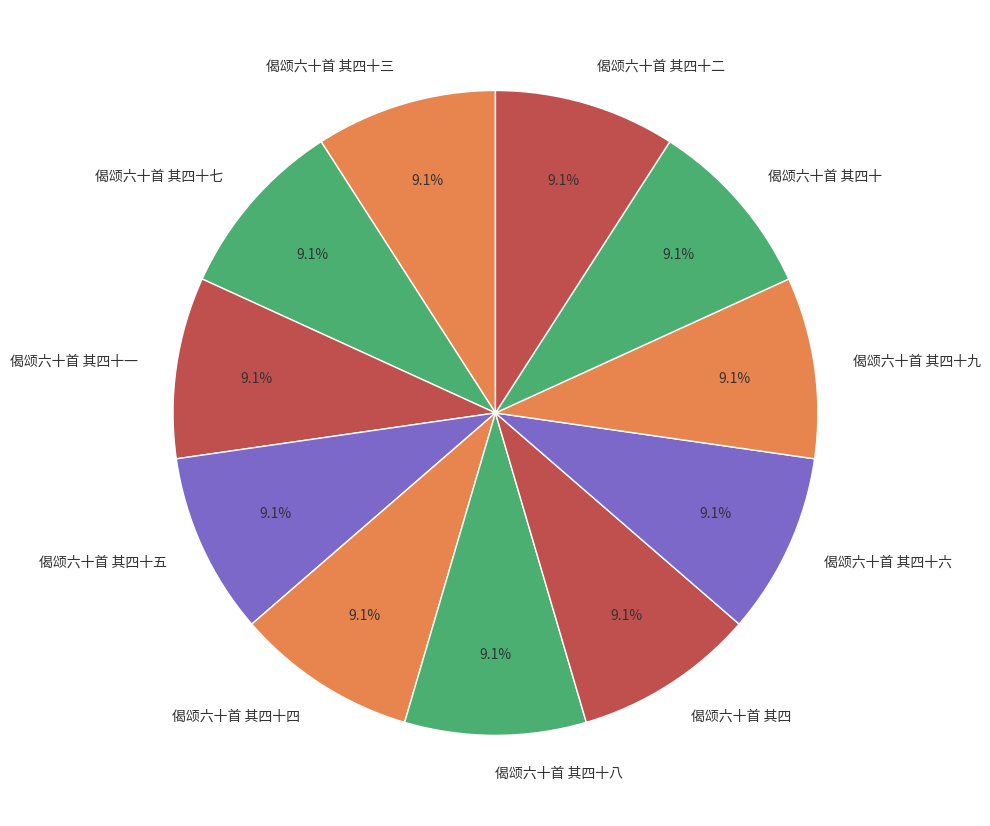

To the nearest percent, what portion does 偈颂六十首 其四十五 represent?

9%